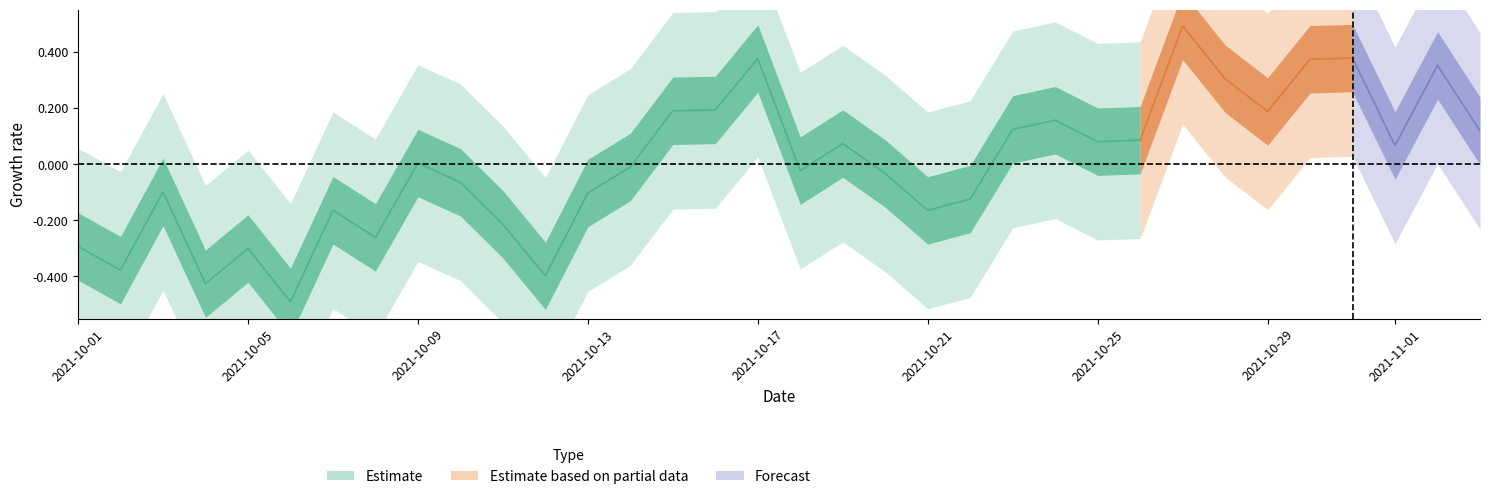

Rank the categories by value from highest to lowest.

2021-10-27, 2021-10-31, 2021-10-17, 2021-10-30, 2021-11-02, 2021-10-28, 2021-10-16, 2021-10-15, 2021-10-29, 2021-10-24, 2021-10-23, 2021-11-03, 2021-10-26, 2021-10-25, 2021-10-19, 2021-11-01, 2021-10-09, 2021-10-14, 2021-10-18, 2021-10-20, 2021-10-10, 2021-10-03, 2021-10-13, 2021-10-22, 2021-10-07, 2021-10-21, 2021-10-11, 2021-10-08, 2021-10-01, 2021-10-05, 2021-10-02, 2021-10-12, 2021-10-04, 2021-10-06